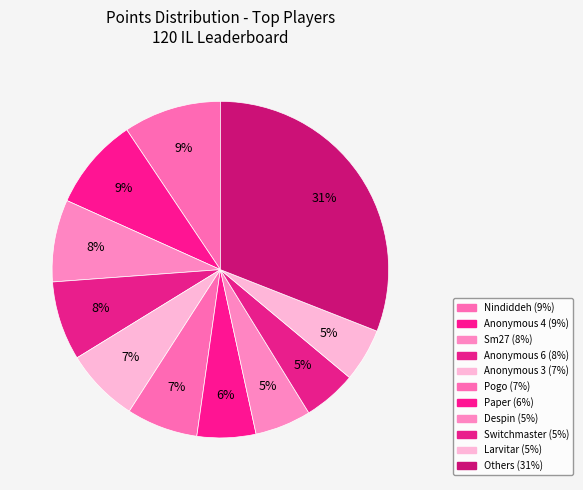

Is there a majority slice in this chart?

No